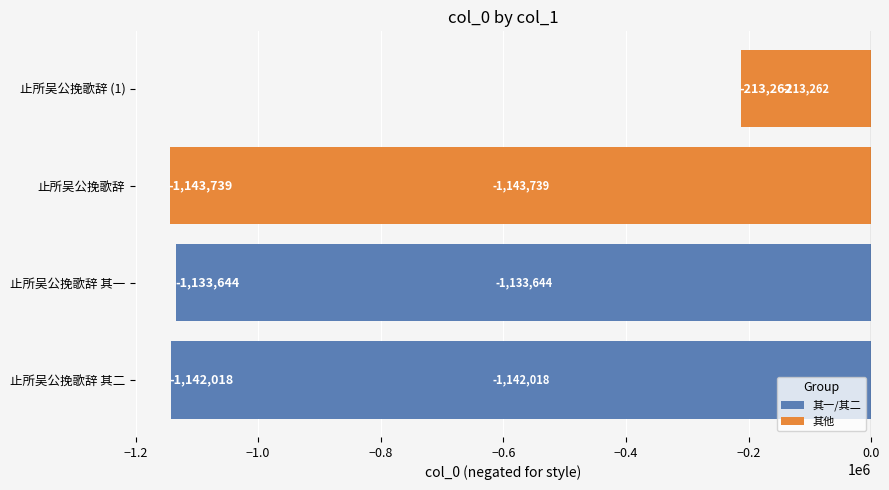

What is the approximate value at 止所吴公挽歌辞 (1)?

-213262